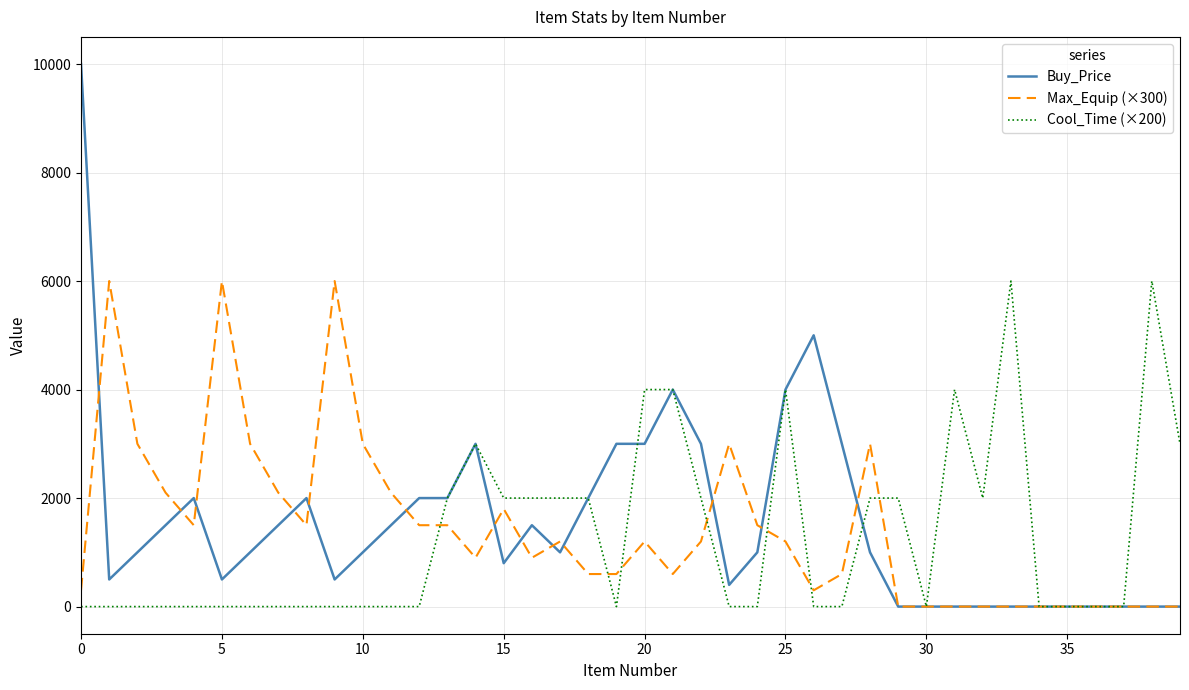

Rank the series by their average value, from highest to lowest.

Buy_Price, Max_Equip (×300), Cool_Time (×200)